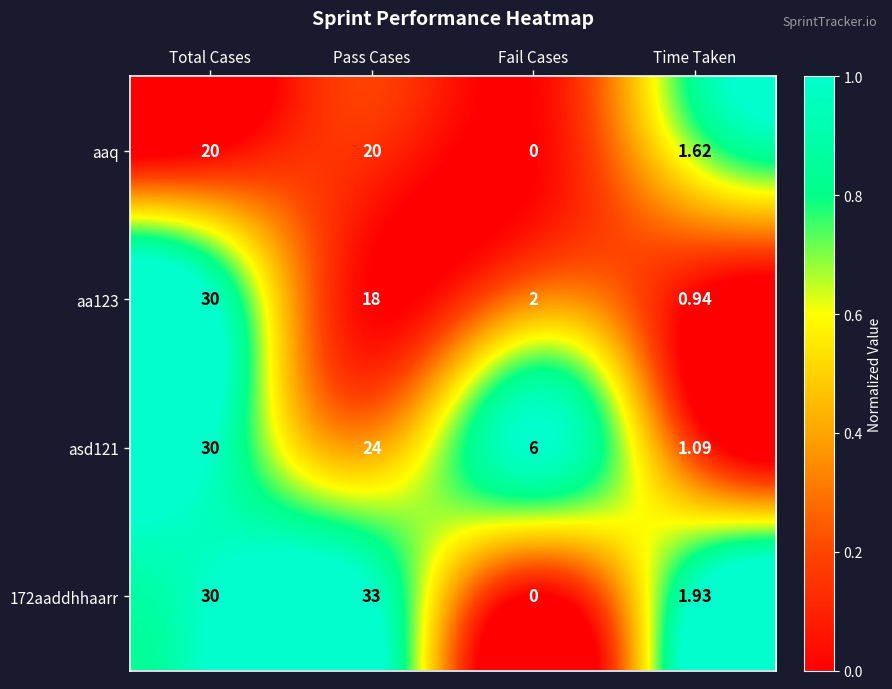

Where is aaq nearest to the value 10?

Time Taken